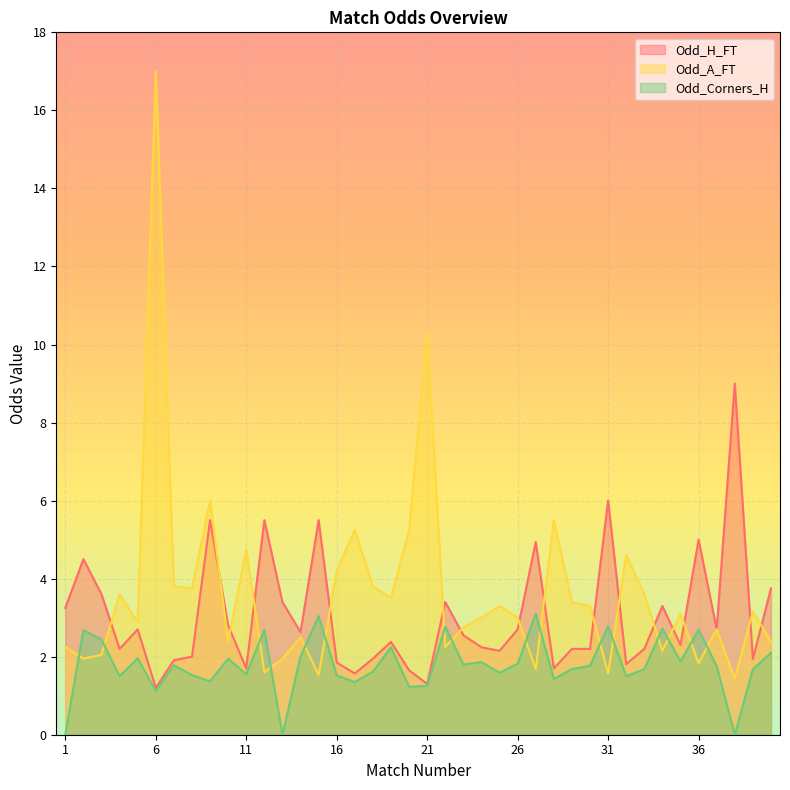

Reading left to right, transcribe all the data shown in this chart.

Odd_H_FT: 3.2	4.5	3.6	2.2	2.7	1.2	1.9	2.0	5.5	2.8	1.7	5.5	3.4	2.6	5.5	1.9	1.6	1.9	2.4	1.6	1.3	3.4	2.5	2.2	2.1	2.7	4.9	1.7	2.2	2.2	6.0	1.8	2.2	3.3	2.3	5.0	2.7	9.0	1.9	3.8
Odd_A_FT: 2.2	1.9	2.0	3.6	2.9	17.0	3.8	3.8	6.0	2.4	4.8	1.6	1.9	2.5	1.5	4.2	5.2	3.8	3.5	5.2	10.3	2.2	2.8	3.0	3.3	3.0	1.7	5.5	3.4	3.3	1.6	4.6	3.6	2.1	3.1	1.8	2.7	1.4	3.2	2.4
Odd_Corners_H: 0.0	2.7	2.4	1.5	2.0	1.1	1.8	1.5	1.4	1.9	1.6	2.7	0.0	2.0	3.0	1.5	1.4	1.6	2.2	1.2	1.2	2.8	1.8	1.9	1.6	1.8	3.1	1.4	1.7	1.8	2.8	1.5	1.7	2.7	1.9	2.7	1.8	0.0	1.7	2.1